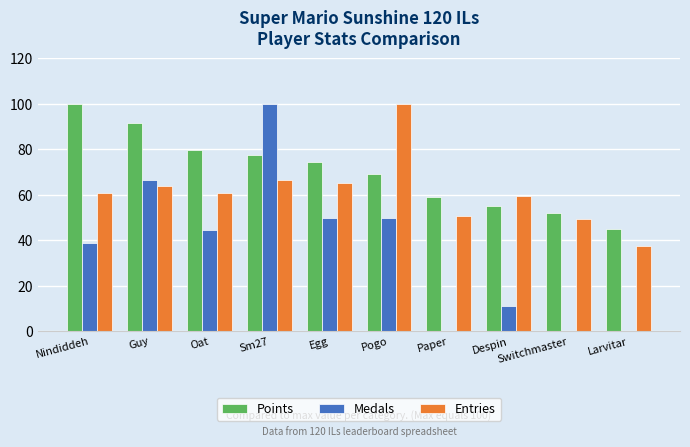

Is the value of Entries at Paper greater than the value of Medals at Nindiddeh?

Yes